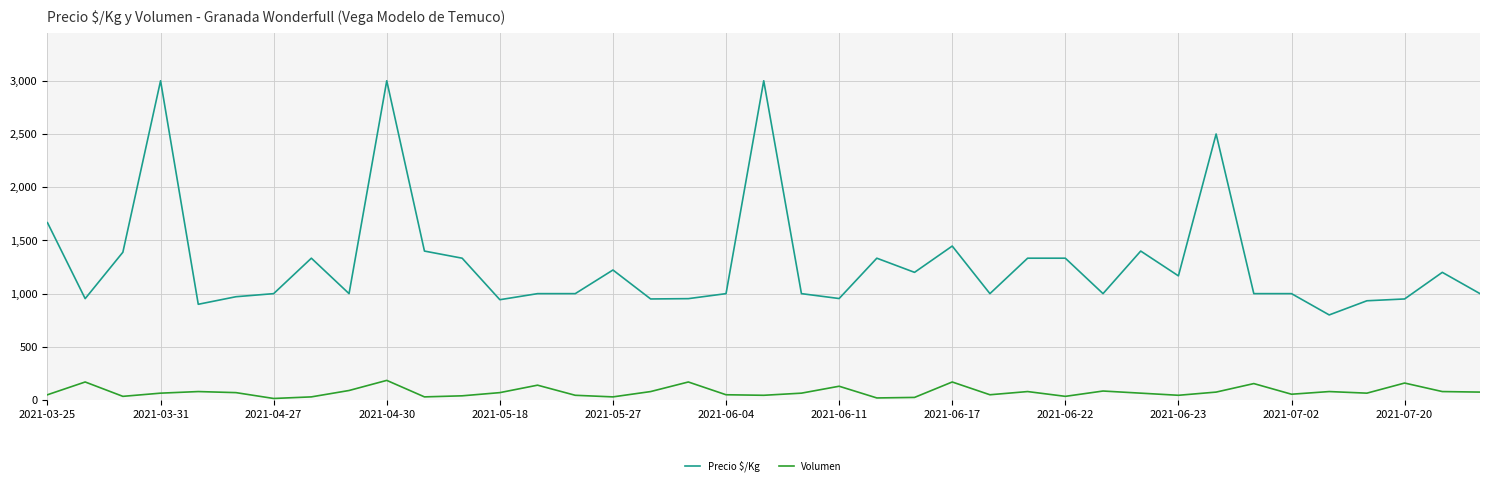

What is the highest value of the Precio $/Kg series?

3000